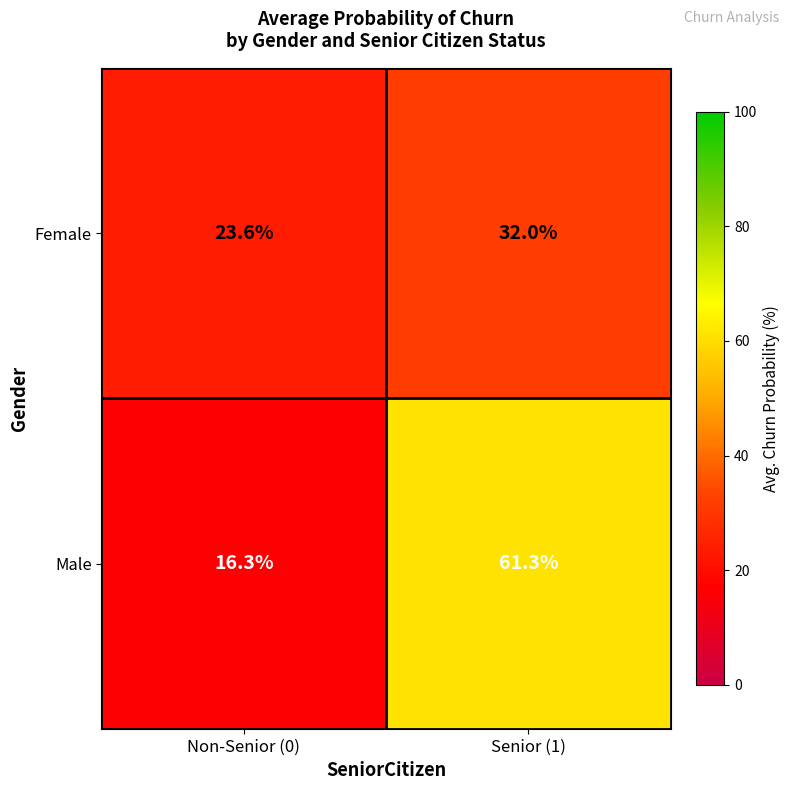

Count the number of categories in the chart.

2